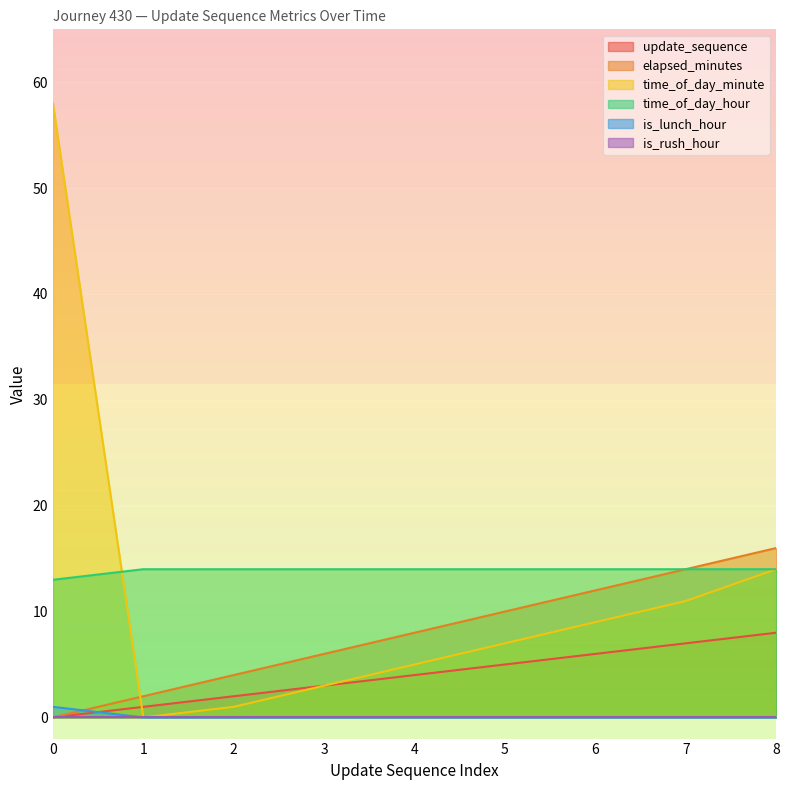

What is the difference between the maximum and minimum values in the elapsed_minutes series?

16